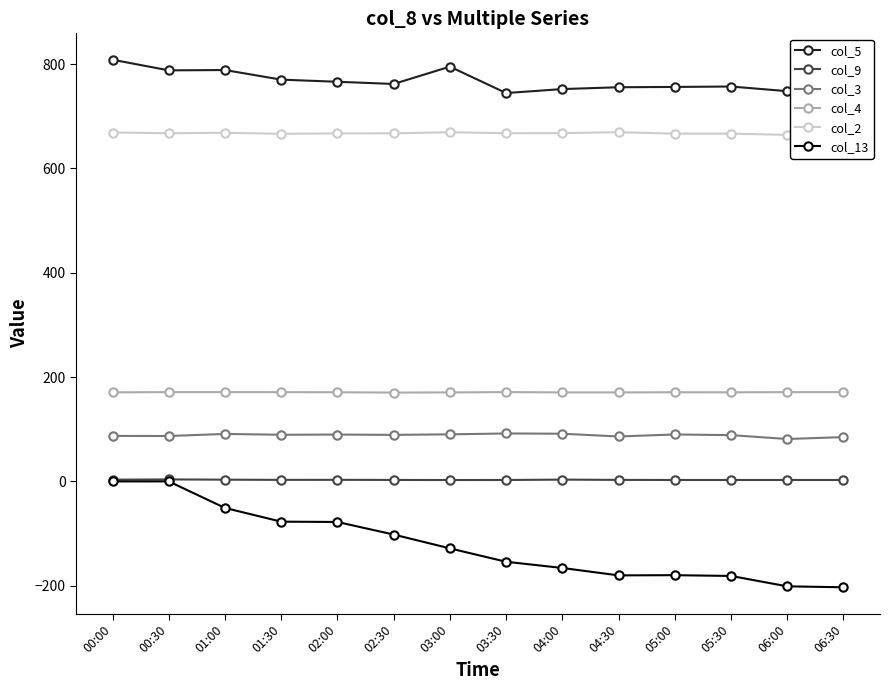

Reading right to left, extract all data points from this chart.

col_5: 06:30=742.7	06:00=748.2	05:30=757.1	05:00=756.3	04:30=755.7	04:00=752.2	03:30=744.6	03:00=795.2	02:30=762.0	02:00=766.2	01:30=770.3	01:00=788.7	00:30=788.1	00:00=808.5
col_9: 06:30=2.7	06:00=2.7	05:30=2.7	05:00=2.7	04:30=2.9	04:00=3.4	03:30=2.7	03:00=2.6	02:30=2.8	02:00=3.0	01:30=2.9	01:00=3.3	00:30=3.8	00:00=3.3
col_3: 06:30=84.9	06:00=81.3	05:30=88.7	05:00=90.0	04:30=86.1	04:00=91.4	03:30=91.9	03:00=90.2	02:30=89.2	02:00=89.8	01:30=89.4	01:00=91.0	00:30=87.0	00:00=87.2
col_4: 06:30=171.2	06:00=171.1	05:30=170.8	05:00=170.9	04:30=170.6	04:00=170.6	03:30=171.2	03:00=170.6	02:30=170.3	02:00=170.9	01:30=171.1	01:00=171.2	00:30=171.2	00:00=170.7
col_2: 06:30=665.6	06:00=664.4	05:30=666.8	05:00=666.8	04:30=669.5	04:00=667.8	03:30=667.6	03:00=669.4	02:30=667.4	02:00=667.2	01:30=666.5	01:00=668.4	00:30=667.6	00:00=668.9
col_13: 06:30=-203.0	06:00=-201.2	05:30=-181.3	05:00=-179.8	04:30=-180.2	04:00=-166.0	03:30=-154.1	03:00=-128.4	02:30=-101.9	02:00=-77.8	01:30=-77.2	01:00=-50.9	00:30=0.0	00:00=0.0